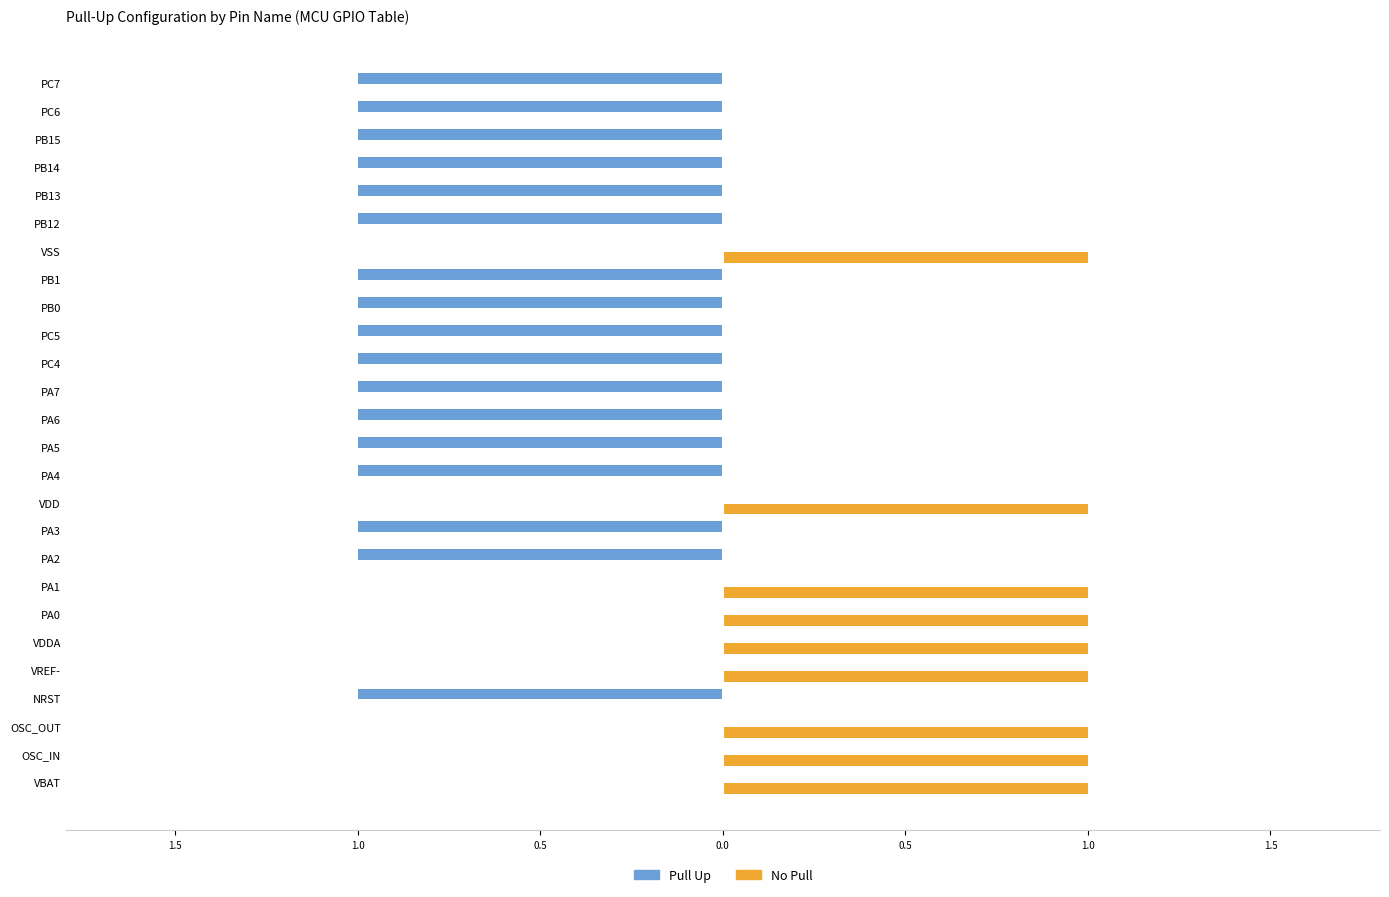

What are all the series names shown in the legend?

Pull Up, No Pull